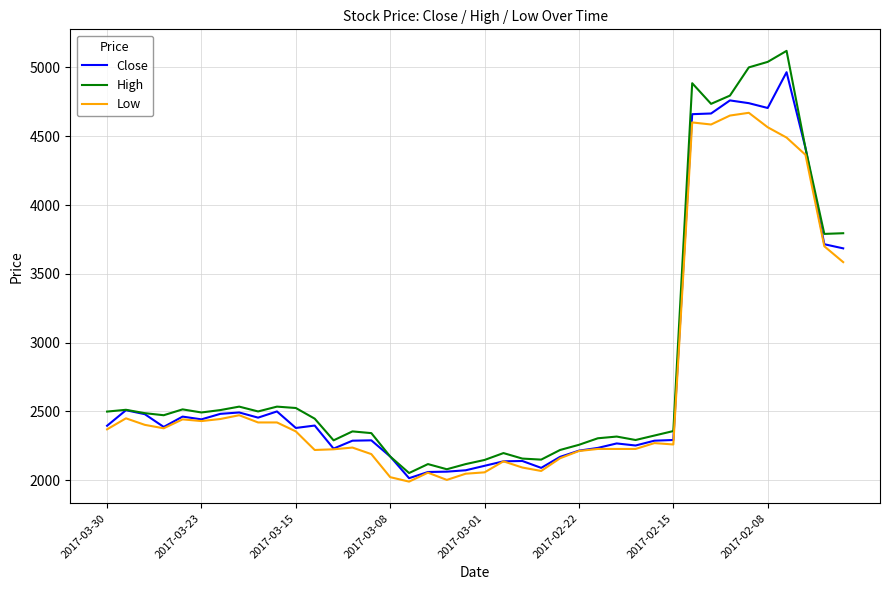

Which series has the widest spread of values?

High